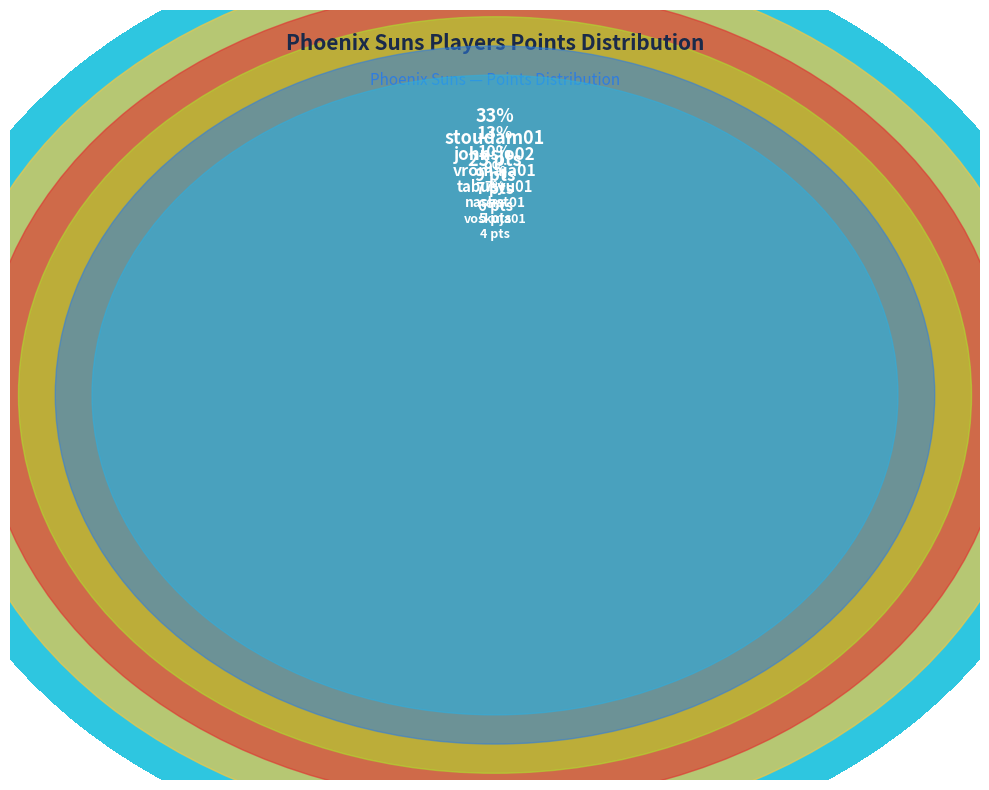

Is it true that tabusyu01 is 9% of the pie?

True